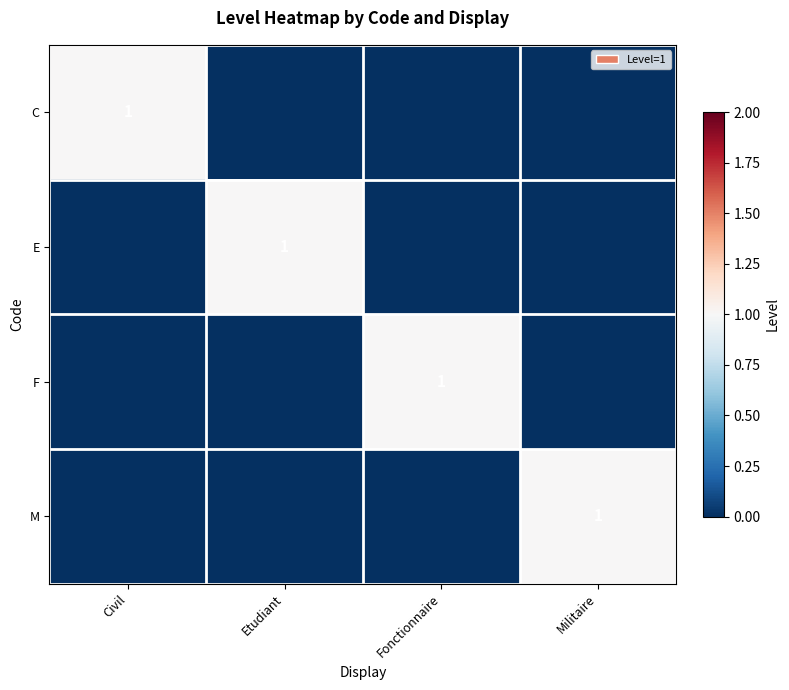

The F series shows 1 at Fonctionnaire. True or false?

True